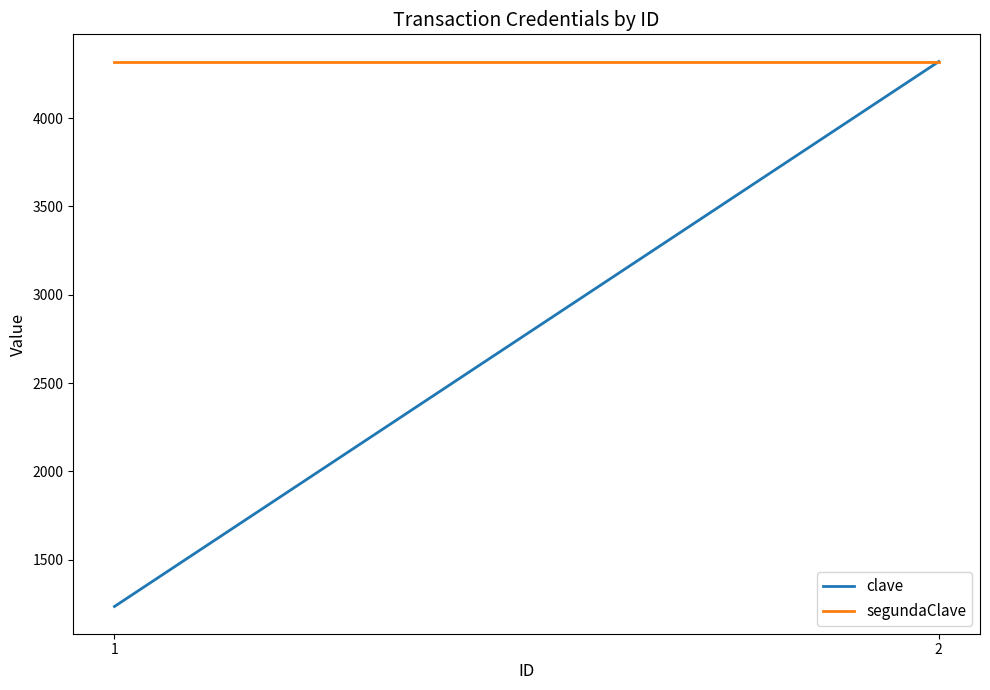

Rank the series by their maximum value, from highest to lowest.

clave, segundaClave